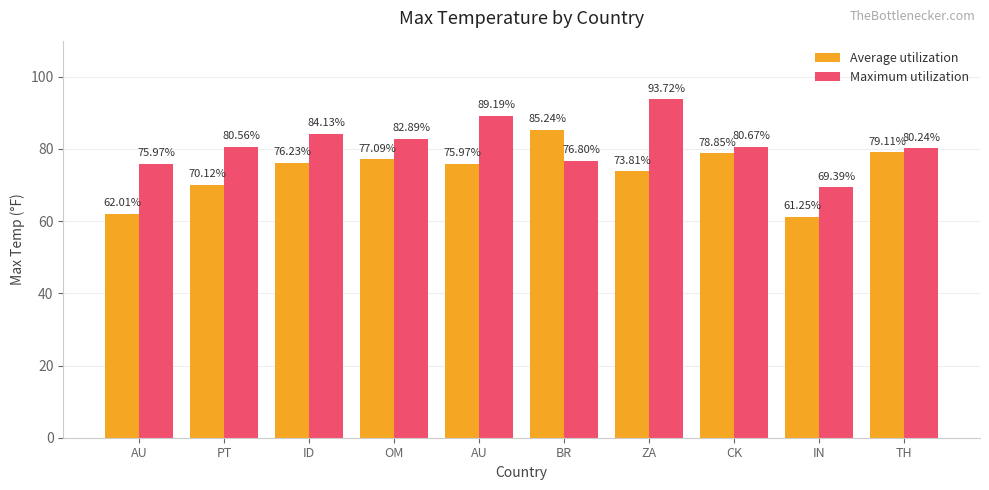

What is the total value across all series at TH?

159.3